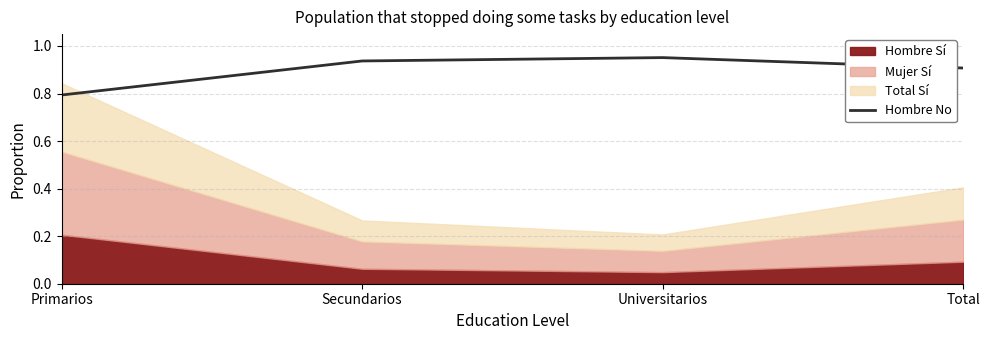

At which category does the data reach its first local peak?

Universitarios